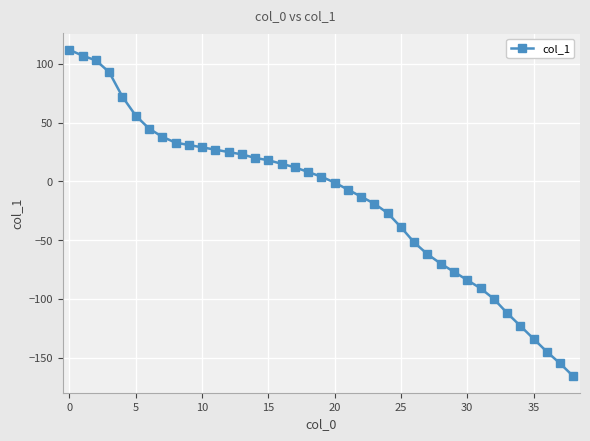

Reading left to right, list all the values displayed in this chart.

112	107	103	93	72	56	45	38	33	31	29	27	25	23	20	18	15	12	8	4	-1	-7	-13	-19	-27	-39	-52	-62	-70	-77	-84	-91	-100	-112	-123	-134	-145	-155	-166